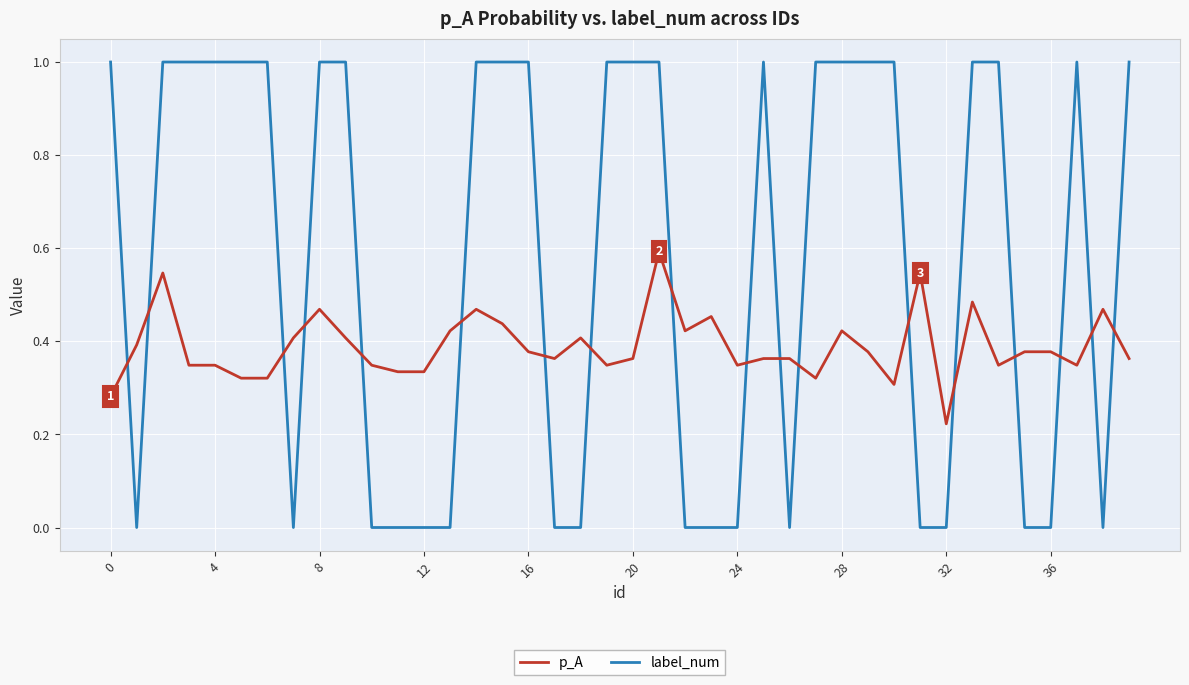

What is the highest value of the p_A series?

0.6